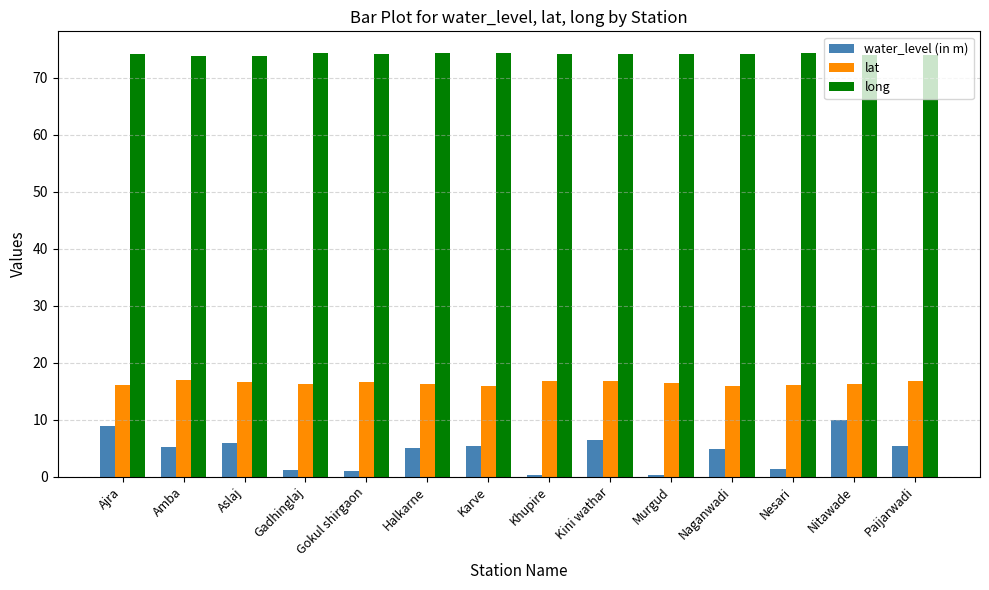

How many series are shown in this chart?

3